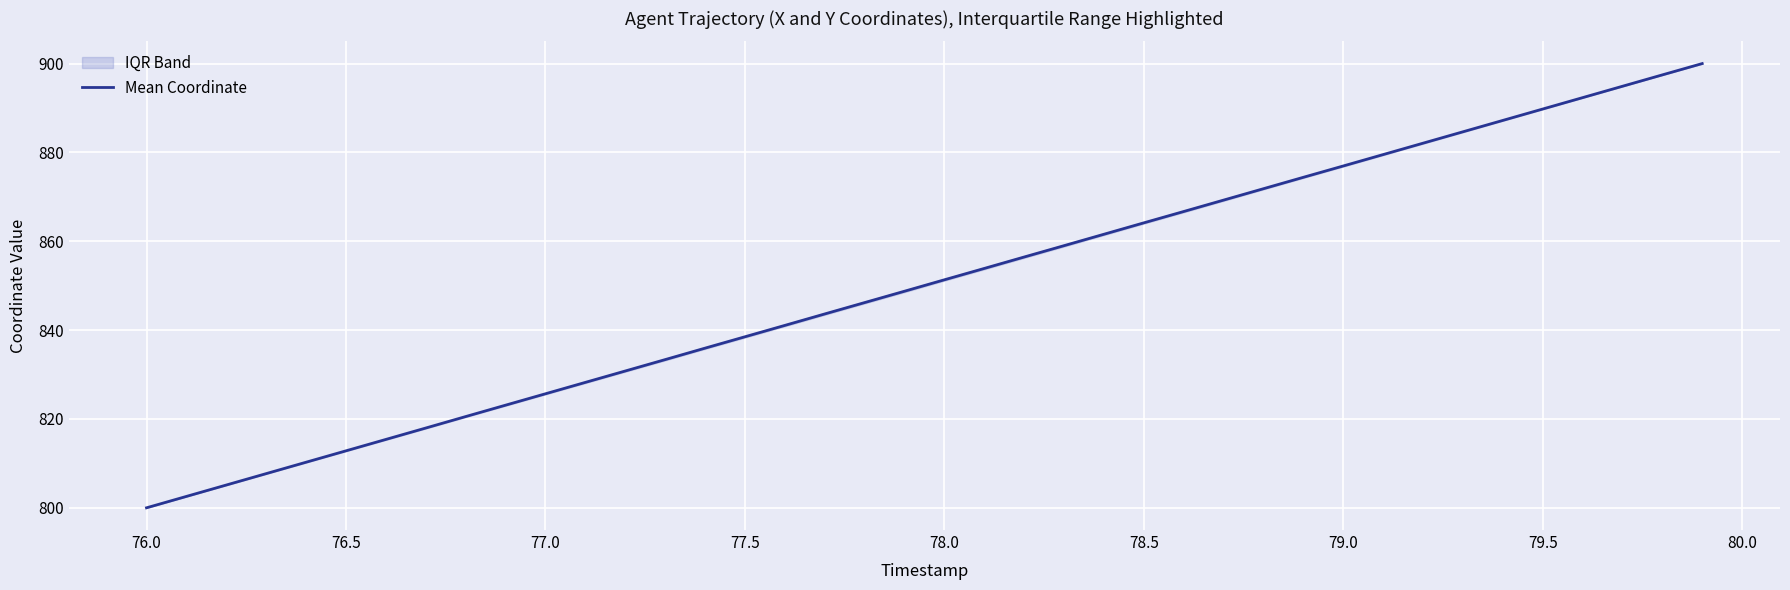

The Mean Coordinate series shows 471.1 at 78.5. True or false?

False